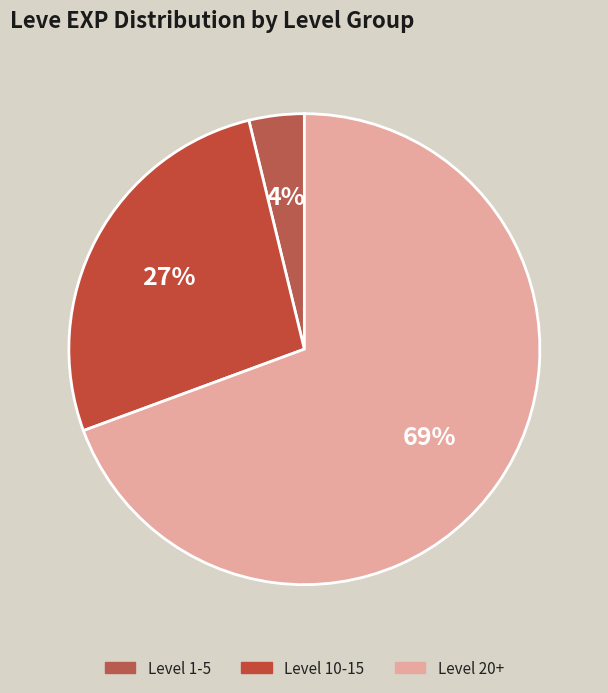

How many slices are in this pie chart?

3